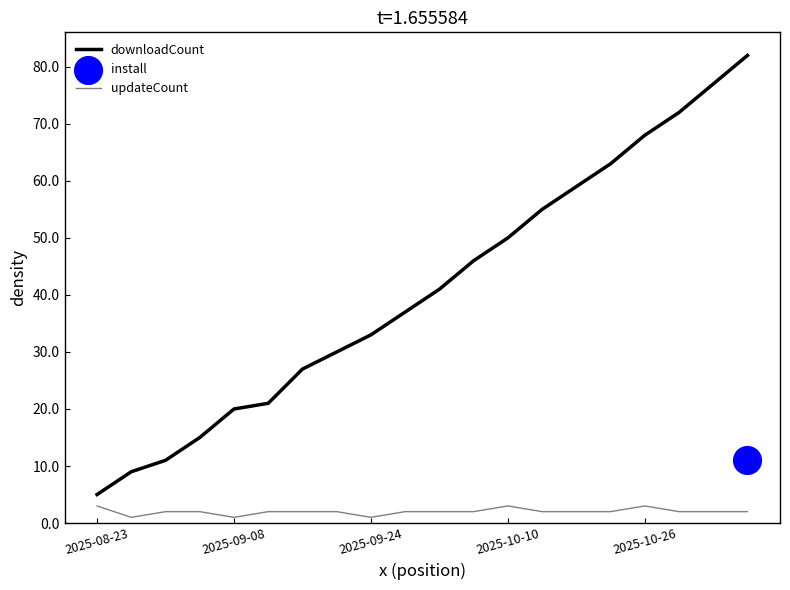

At how many categories does at least one series exceed 69?

3